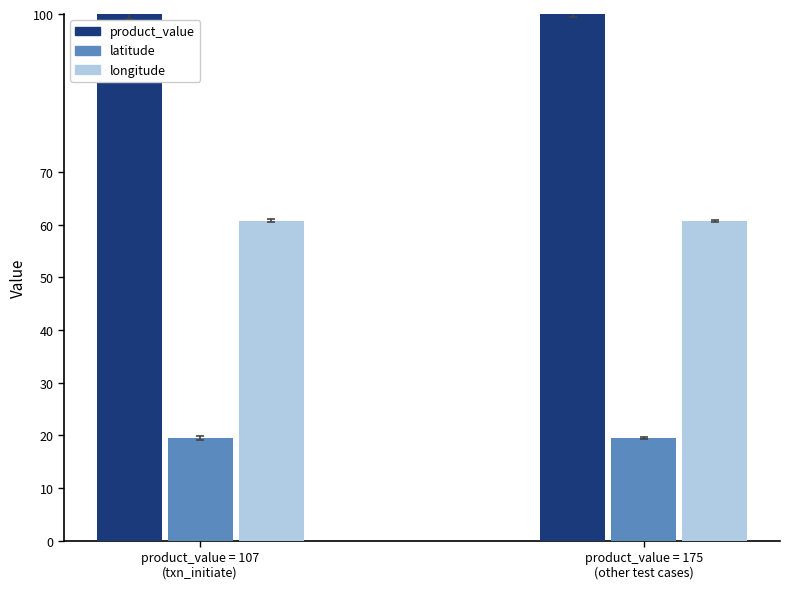

At product_value = 175
(other test cases), list the series in order from largest to smallest.

product_value, longitude, latitude